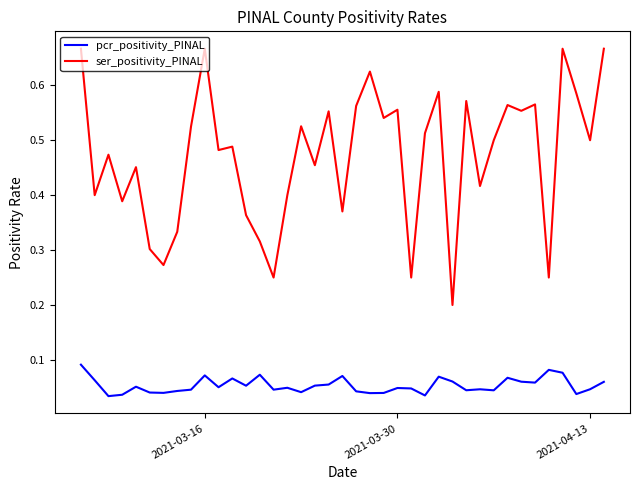

Does the chart display data point markers on the line(s)?

No